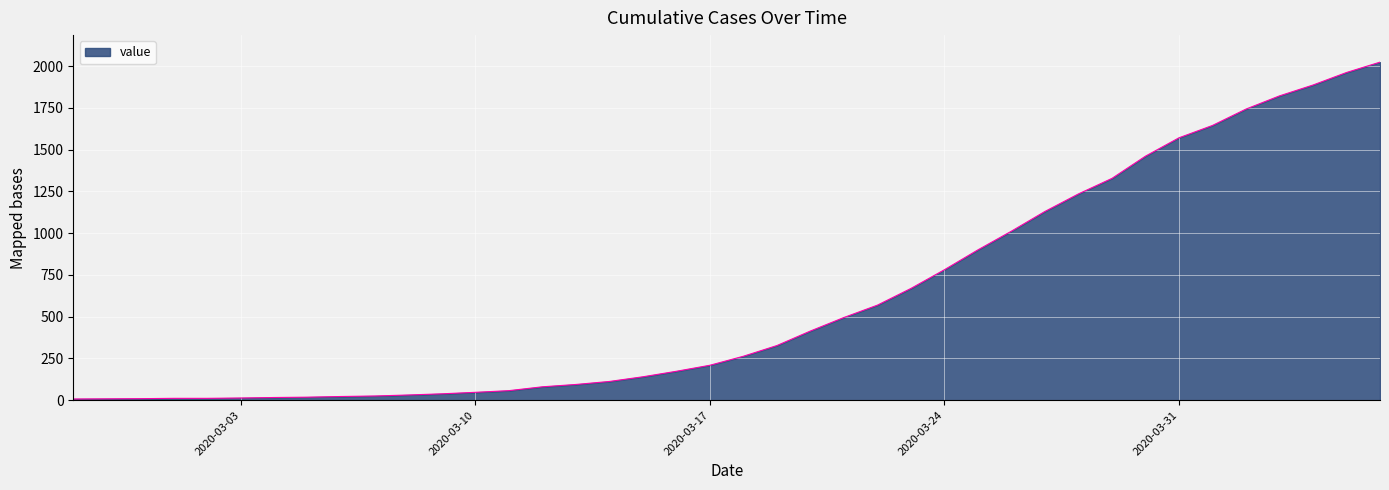

What is the maximum value shown in the chart?

2024